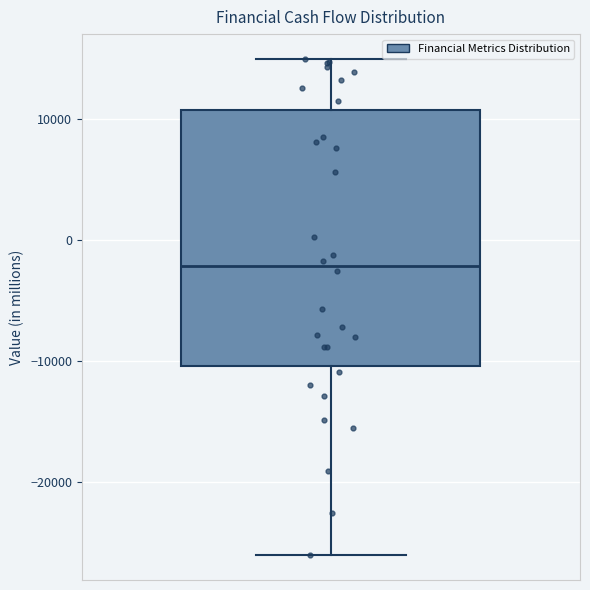

Read this box plot against the y-axis: the position of the median line, the range covered by the box, and the ends of both whiskers. The values are not printed on the chart, so give them approximately, as read against the axis.

median -2000, box -10000 to 11000, whiskers -26000 to 15000